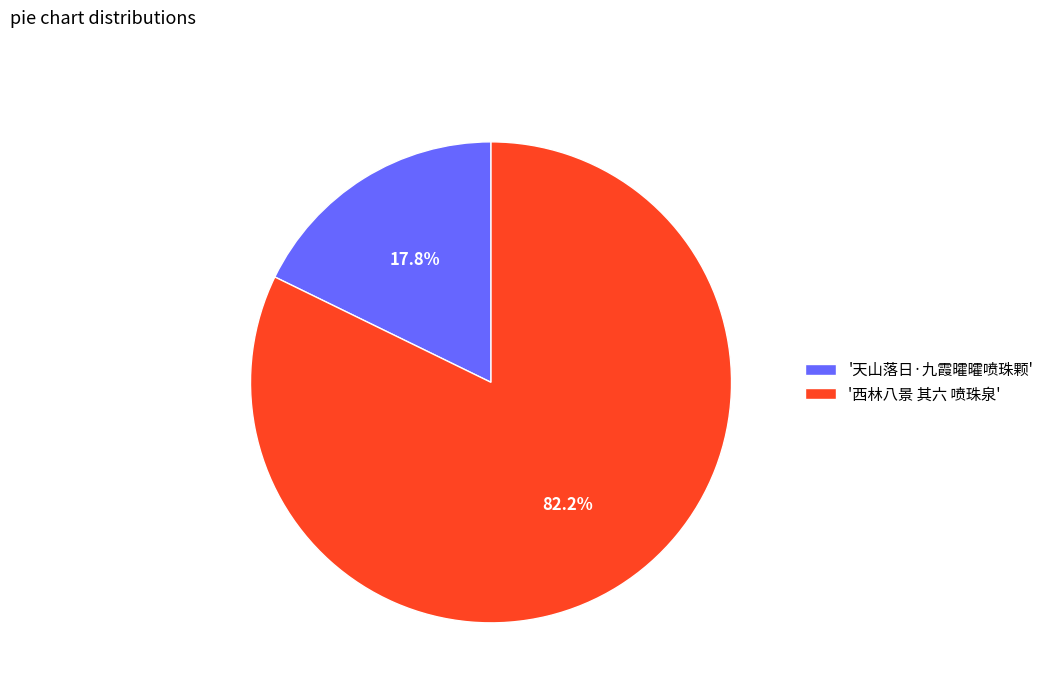

Rank the categories by value from highest to lowest.

'西林八景 其六 喷珠泉', '天山落日·九霞曤曤喷珠颗'